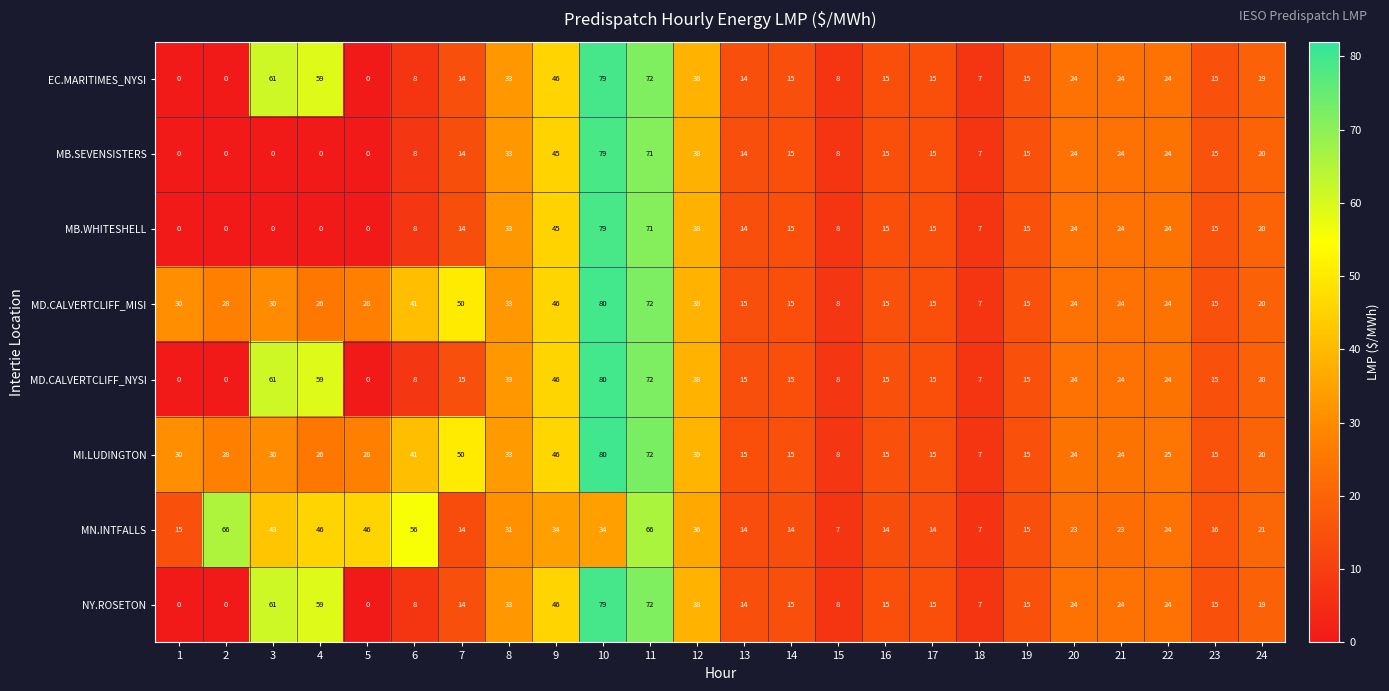

At which label is MD.CALVERTCLIFF_MISI closest to 43?

6